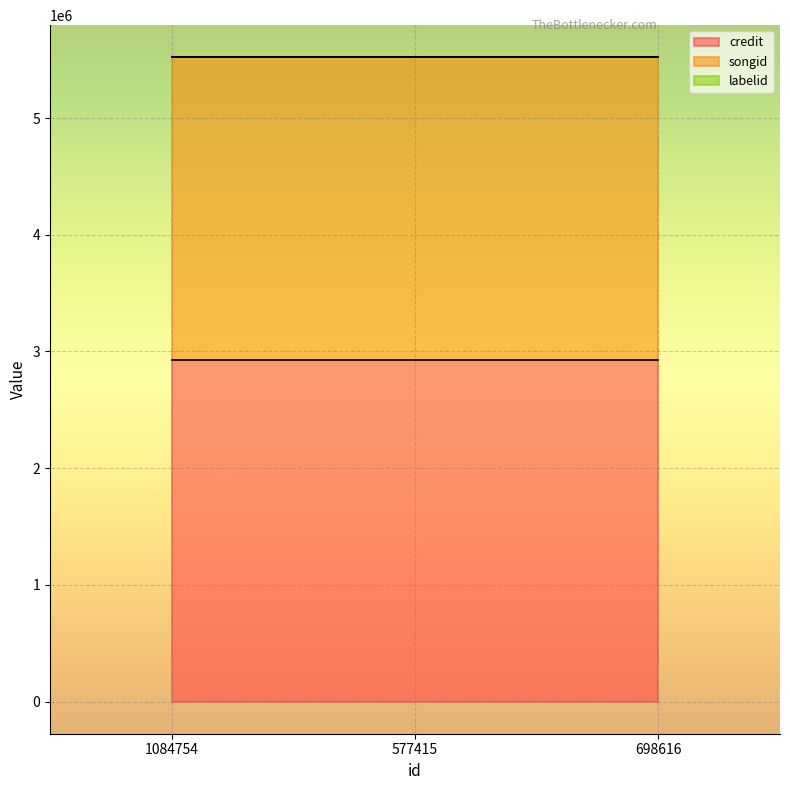

What are all the series names shown in the legend?

credit, songid, labelid